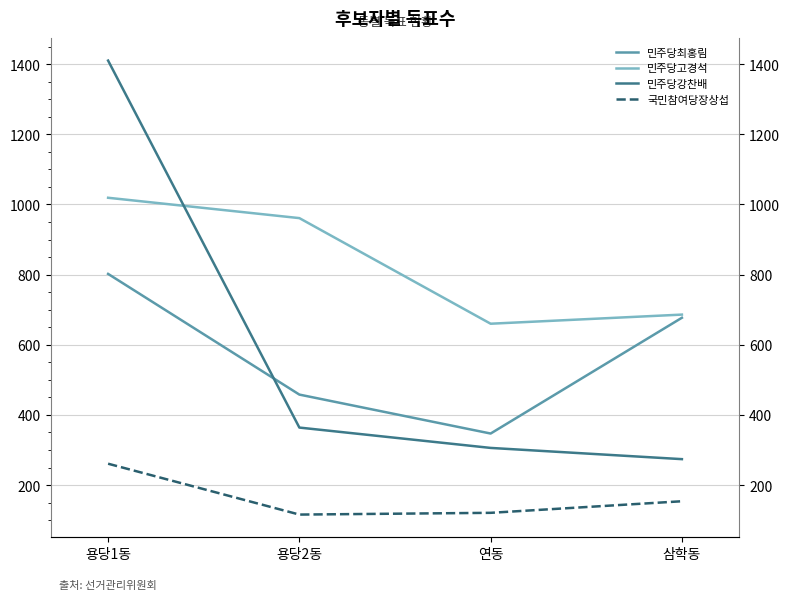

What value does the 민주당고경석 series have at 연동?

660